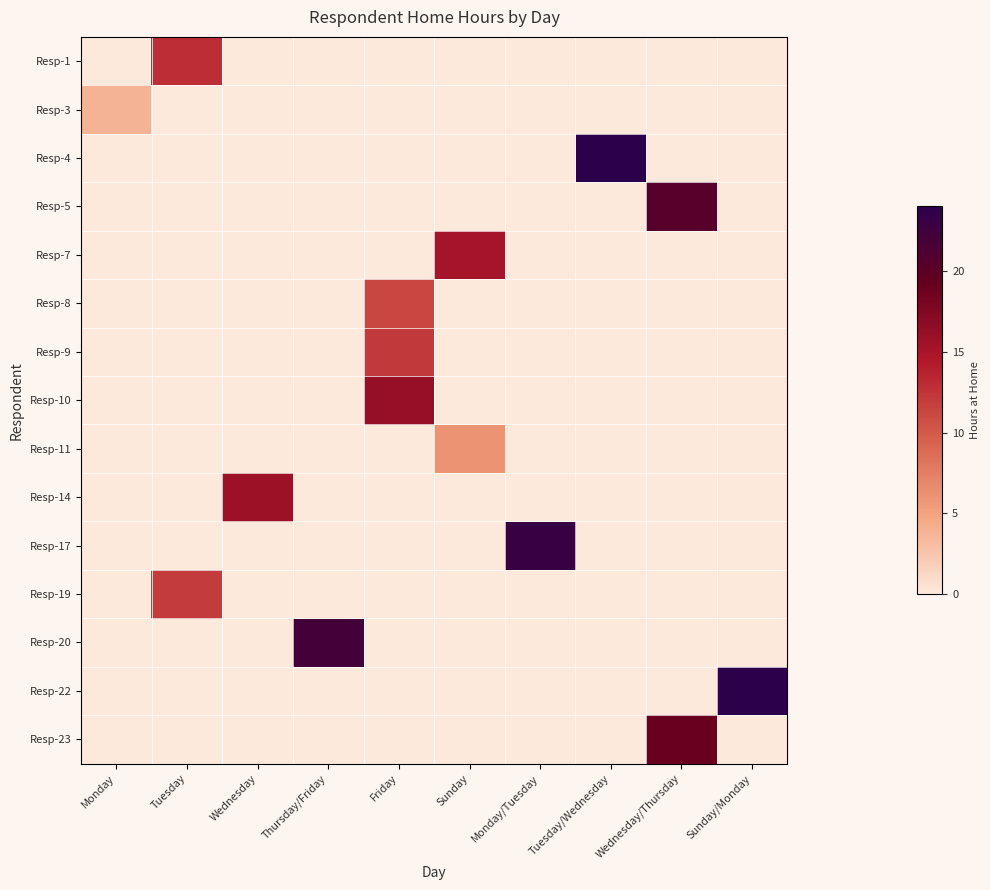

How many distinct data groups are displayed?

15